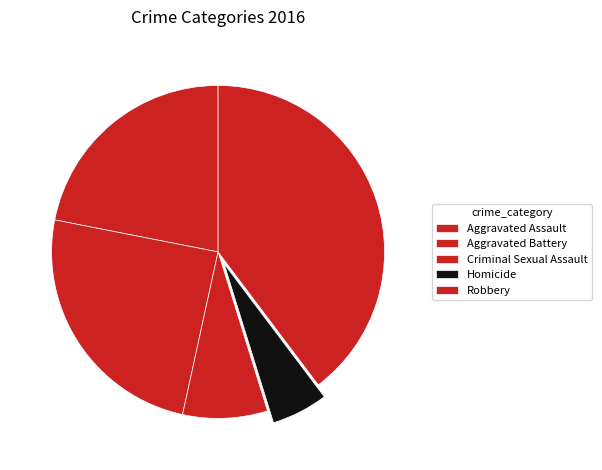

How many slices are in this pie chart?

5